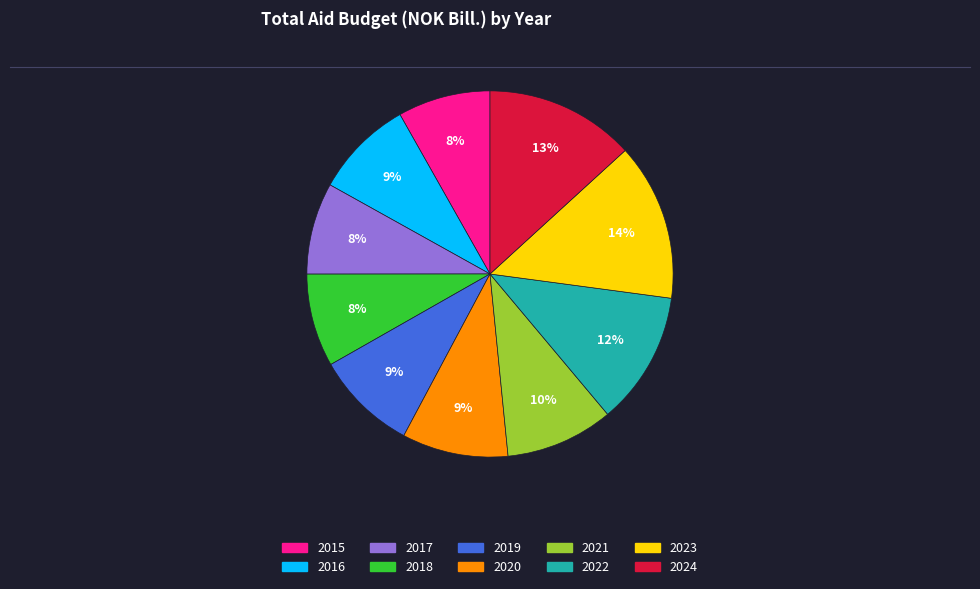

How many segments does this pie chart have?

10